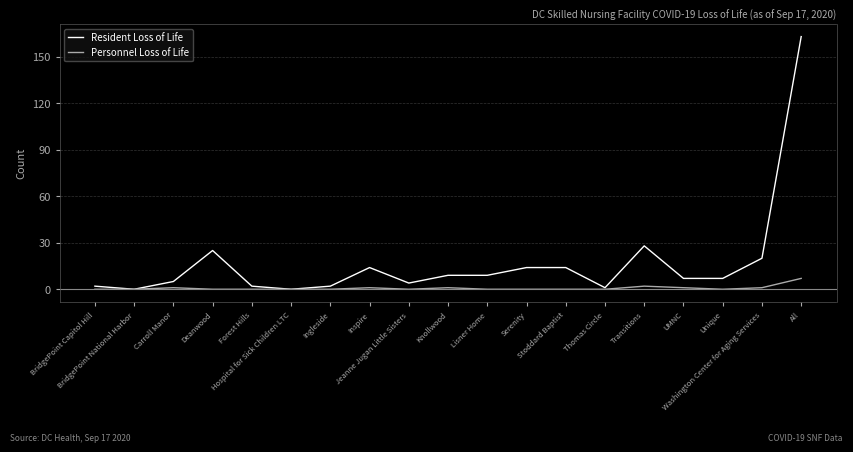

What is the sum of the Resident Loss of Life values at Transitions and Hospital for Sick Children LTC?

28